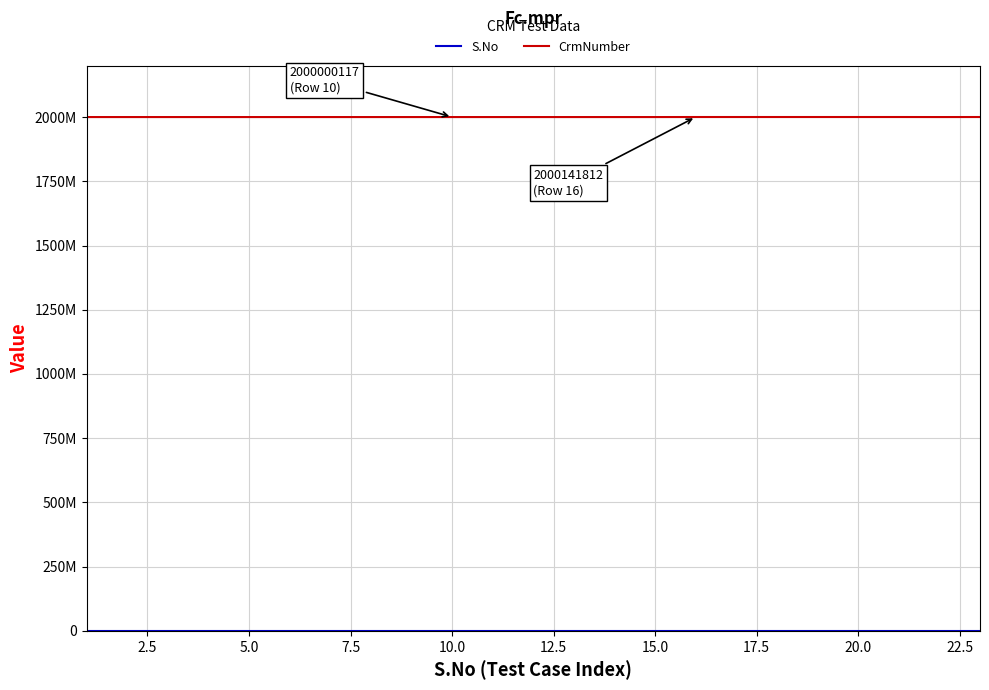

True or false: CrmNumber and S.No intersect in this chart.

False